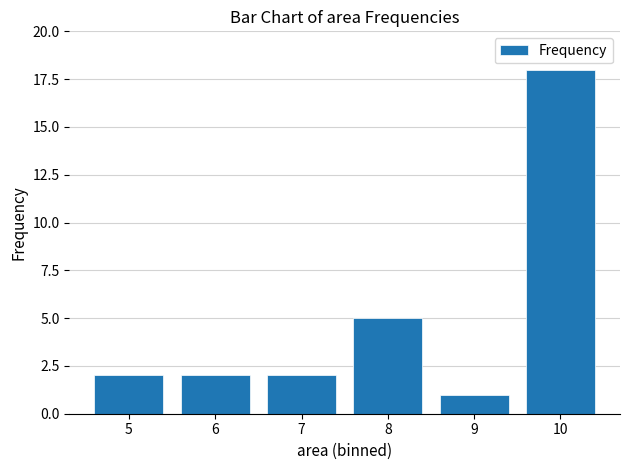

What is the approximate value at 10, to the nearest 10?

20